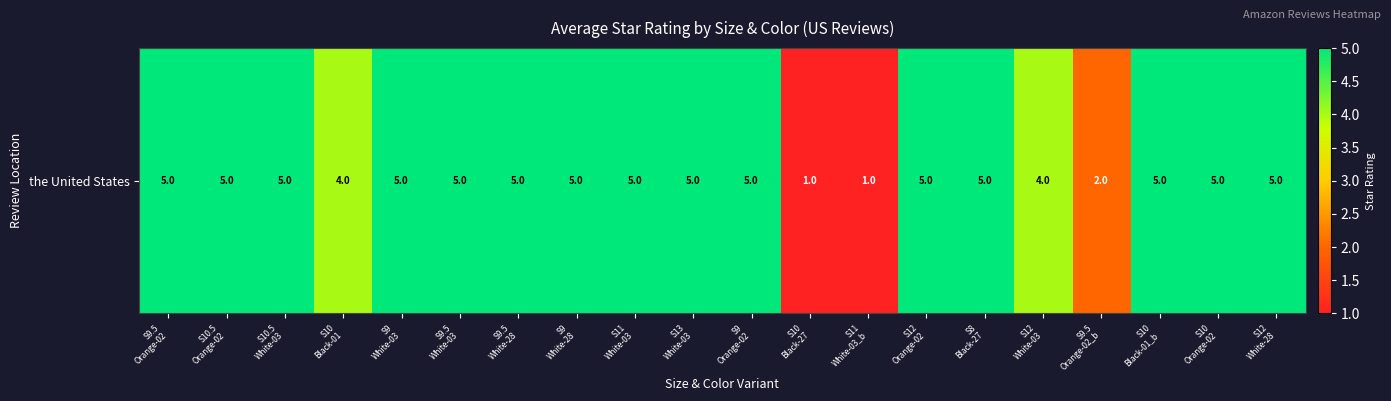

The chart shows a value of 1 at S10
Black-27. True or false?

False